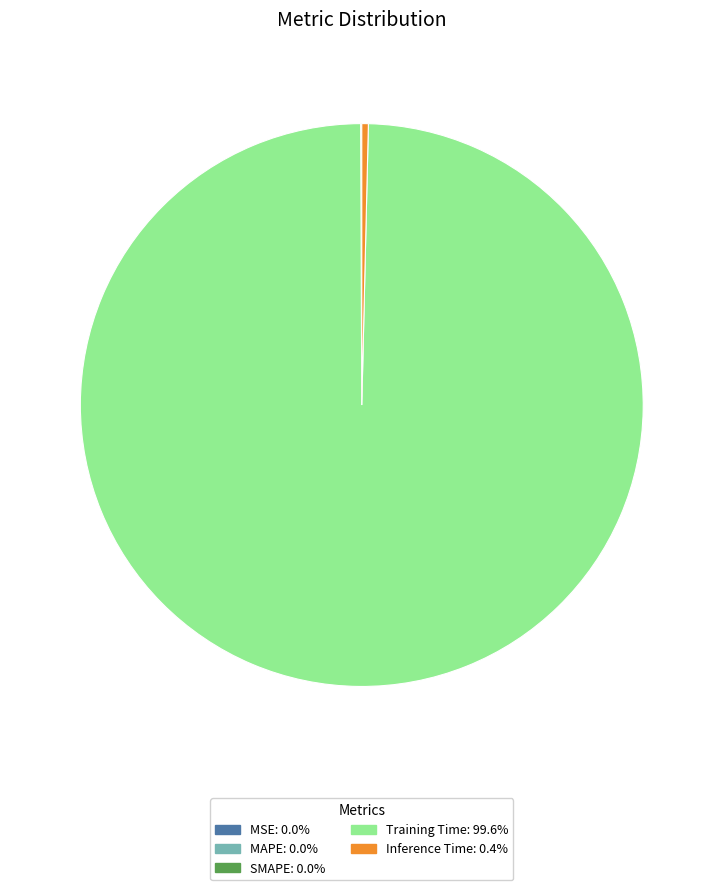

What is the largest slice in the pie chart?

Training Time